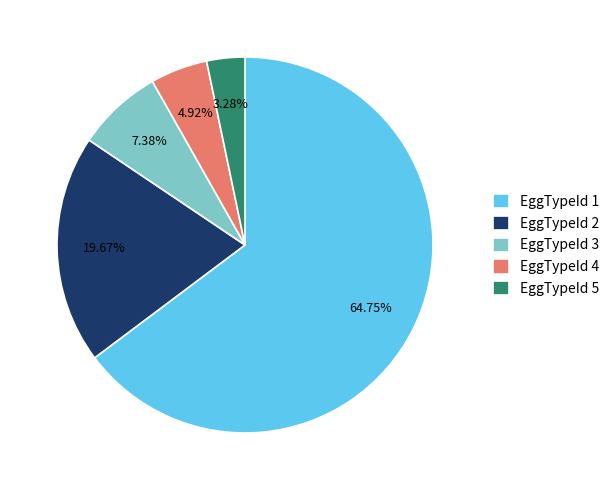

Does EggTypeId 1 represent more than half of the total?

Yes